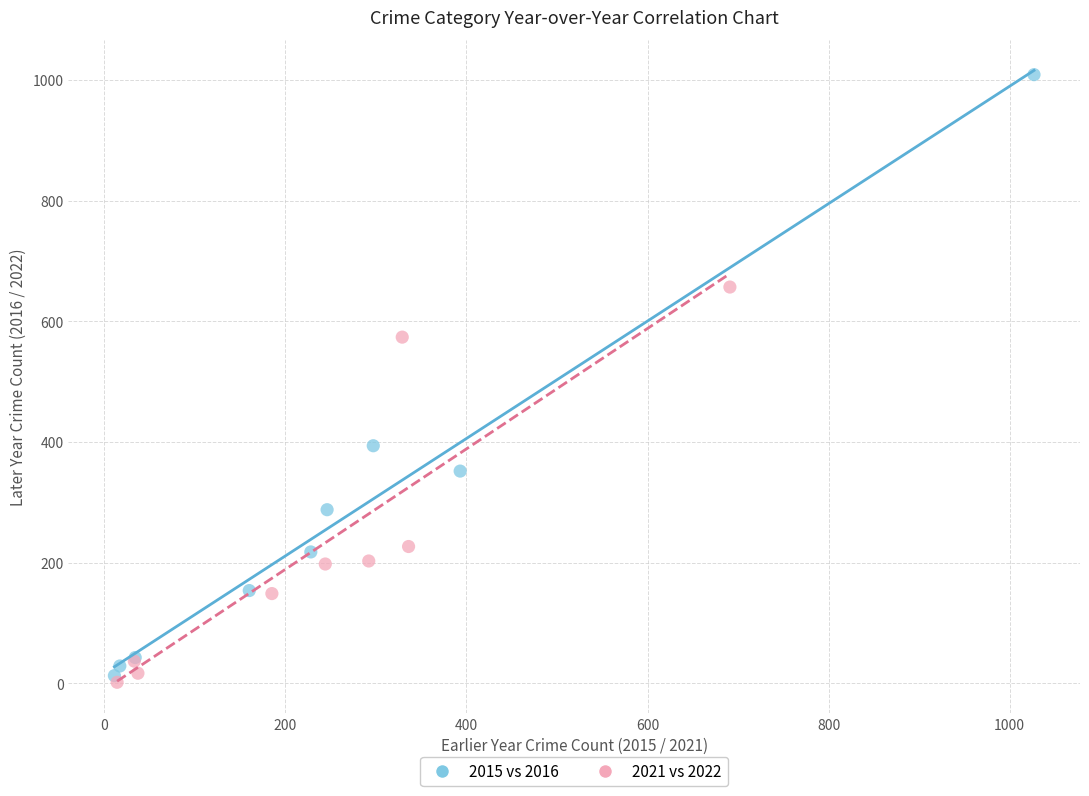

Which series reaches the maximum Y coordinate?

2015 vs 2016